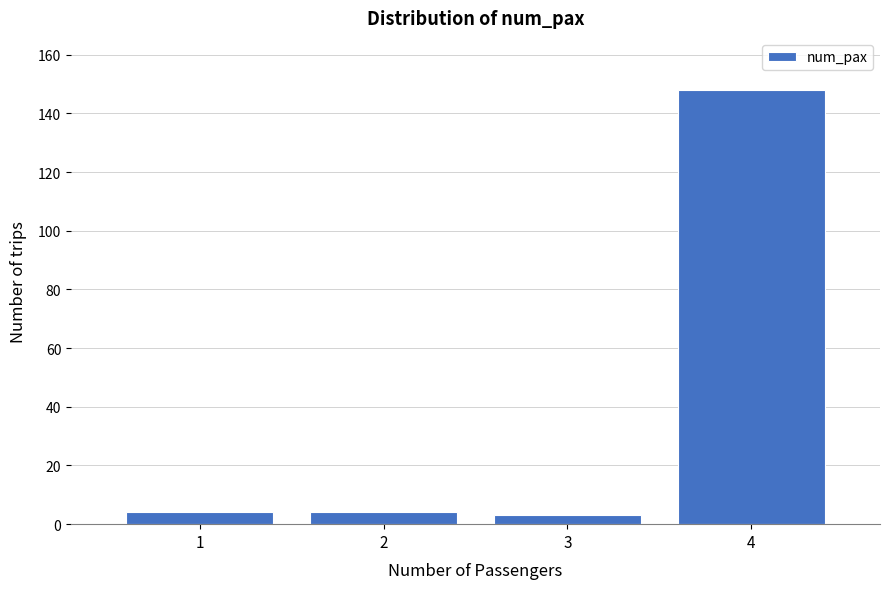

Reading left to right, what are all the values shown in this chart?

1=4	2=4	3=3	4=148